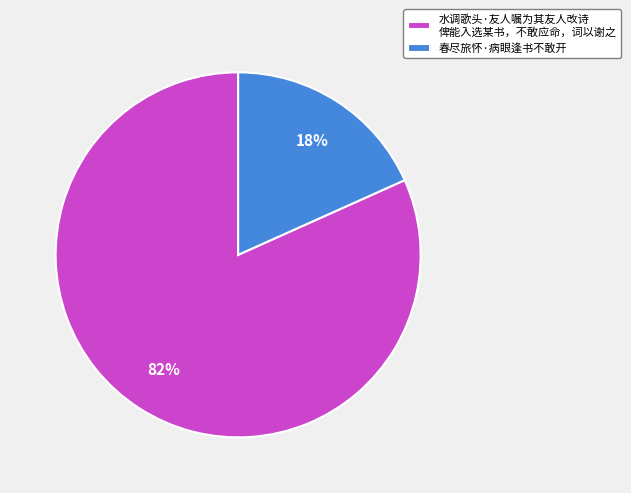

Is there any slice that represents more than half of the pie?

Yes